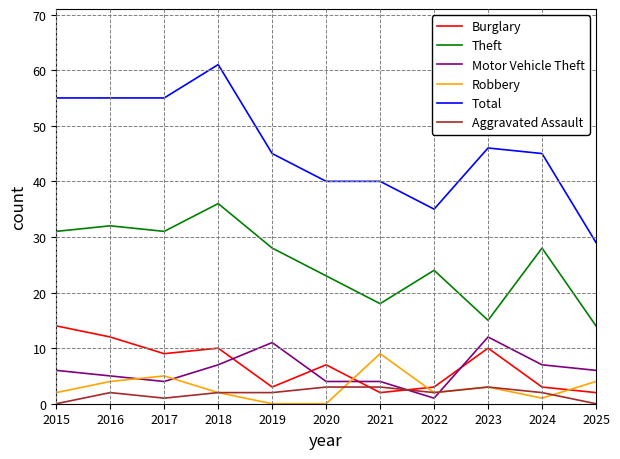

Rank the series by their maximum value, from highest to lowest.

Total, Theft, Burglary, Motor Vehicle Theft, Robbery, Aggravated Assault